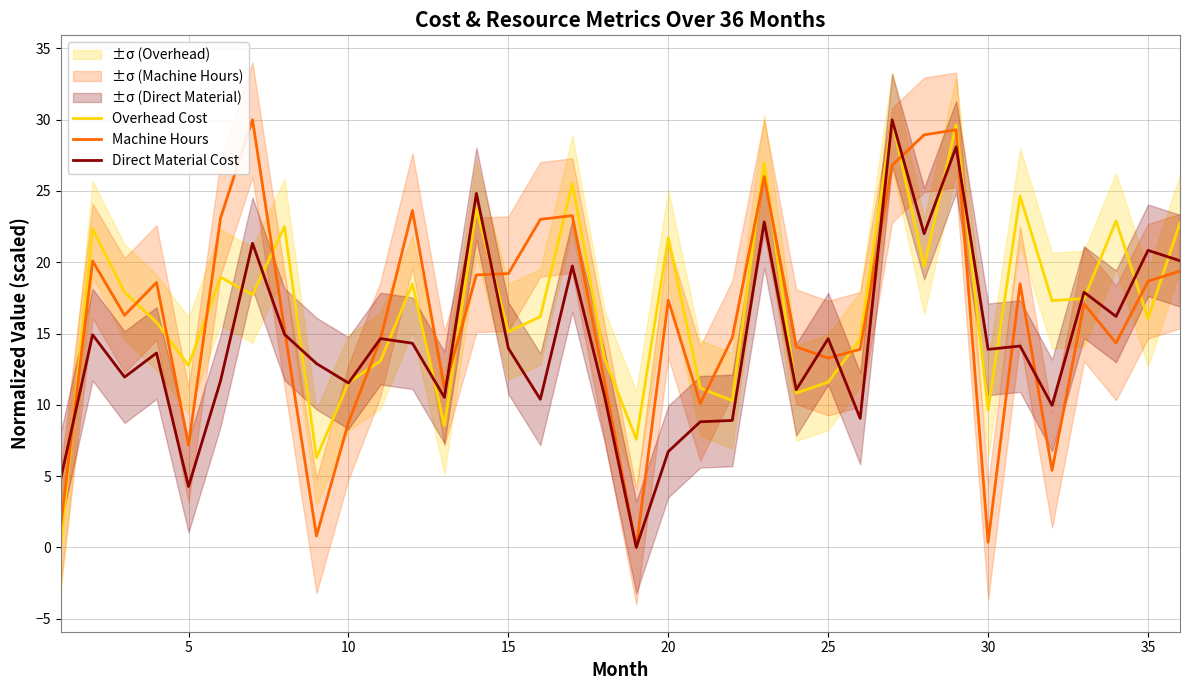

What is the approximate value of Overhead Cost at 25?

11.6